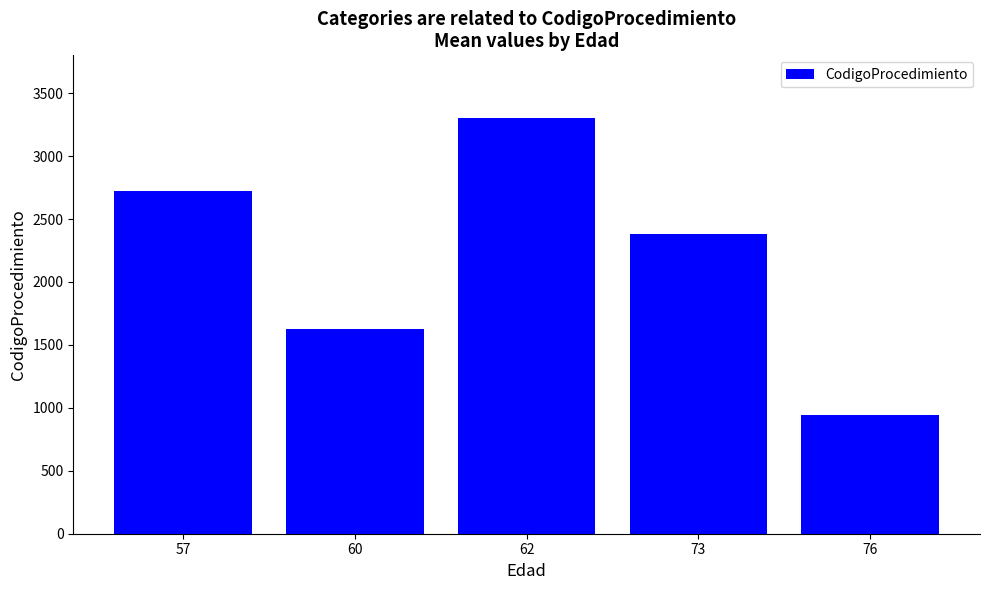

What is the value of the 3rd bar from the left?

3305.0